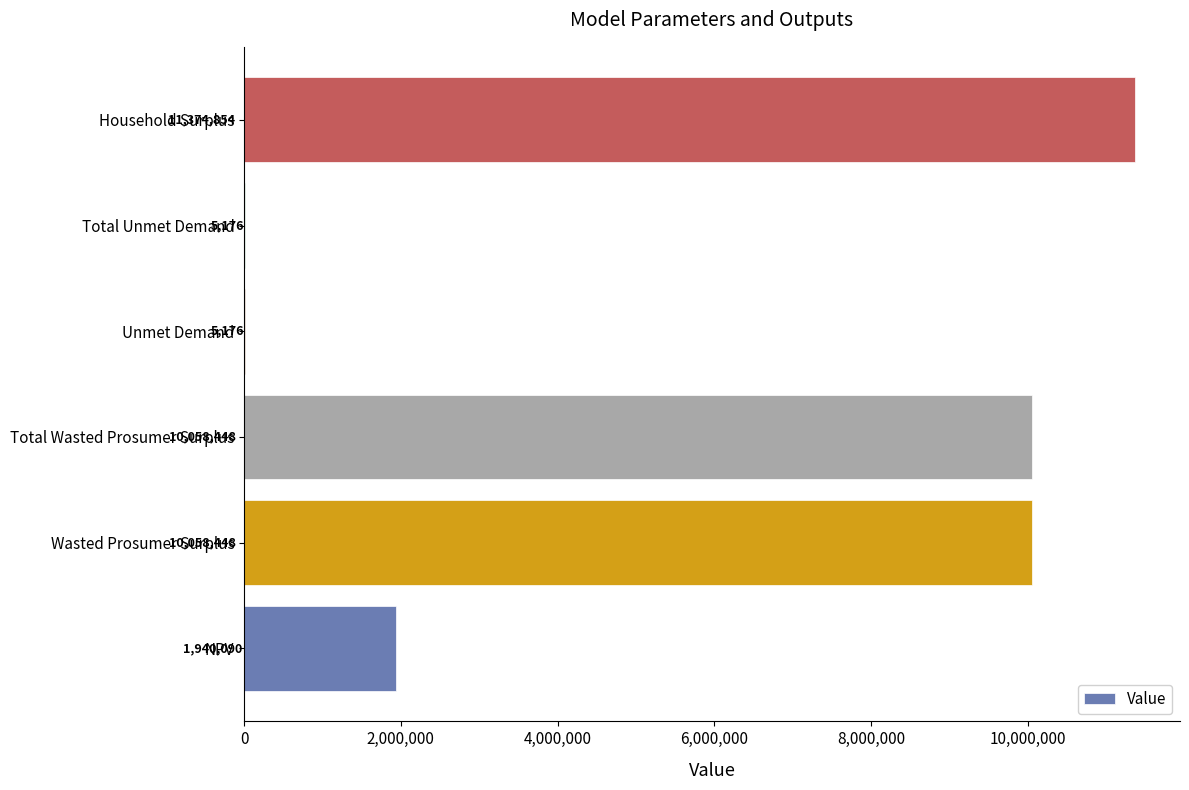

Is it true that the value at Wasted Prosumer Surplus is 5067077.6?

False